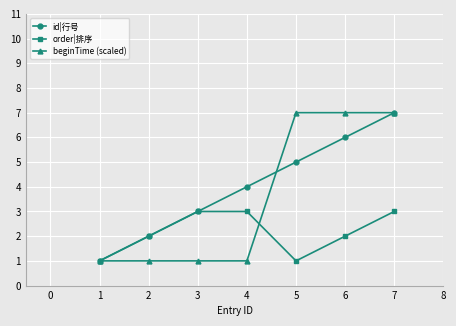

The value of id|行号 at 2 is 5. True or false?

False